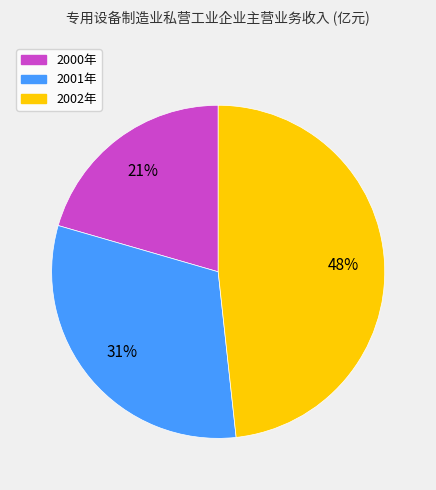

What is the ratio of the value at 2000年 to the value at 2001年?

0.7